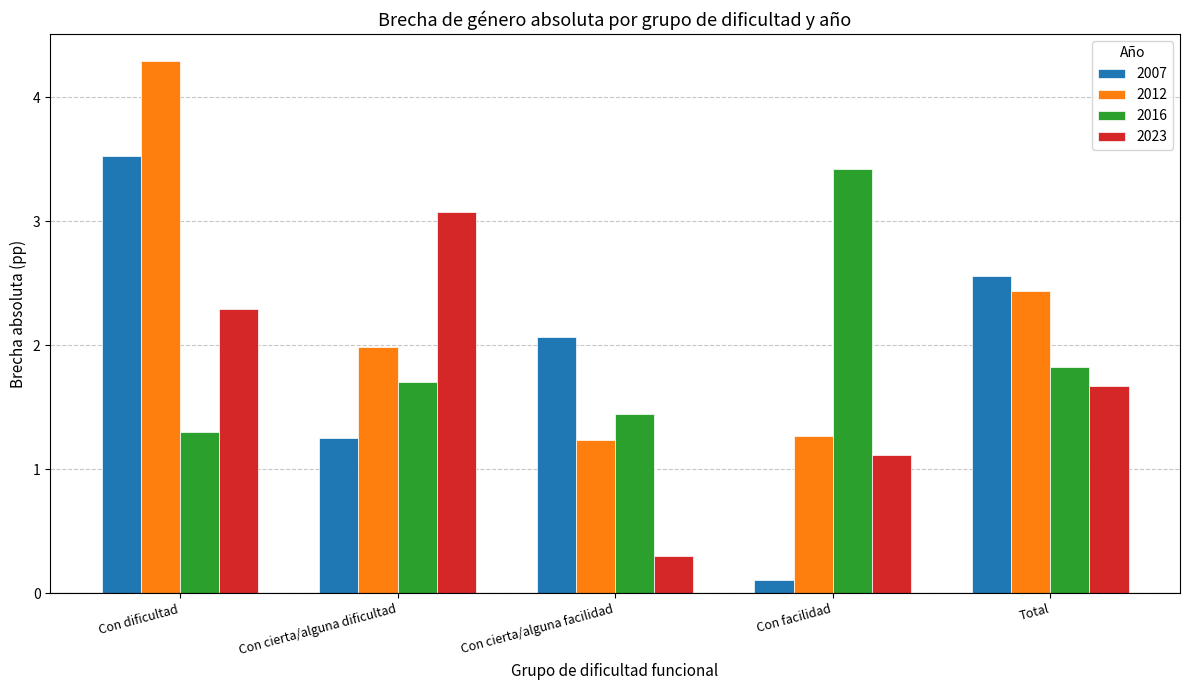

What is the label of the 5th bar from the left?

Total